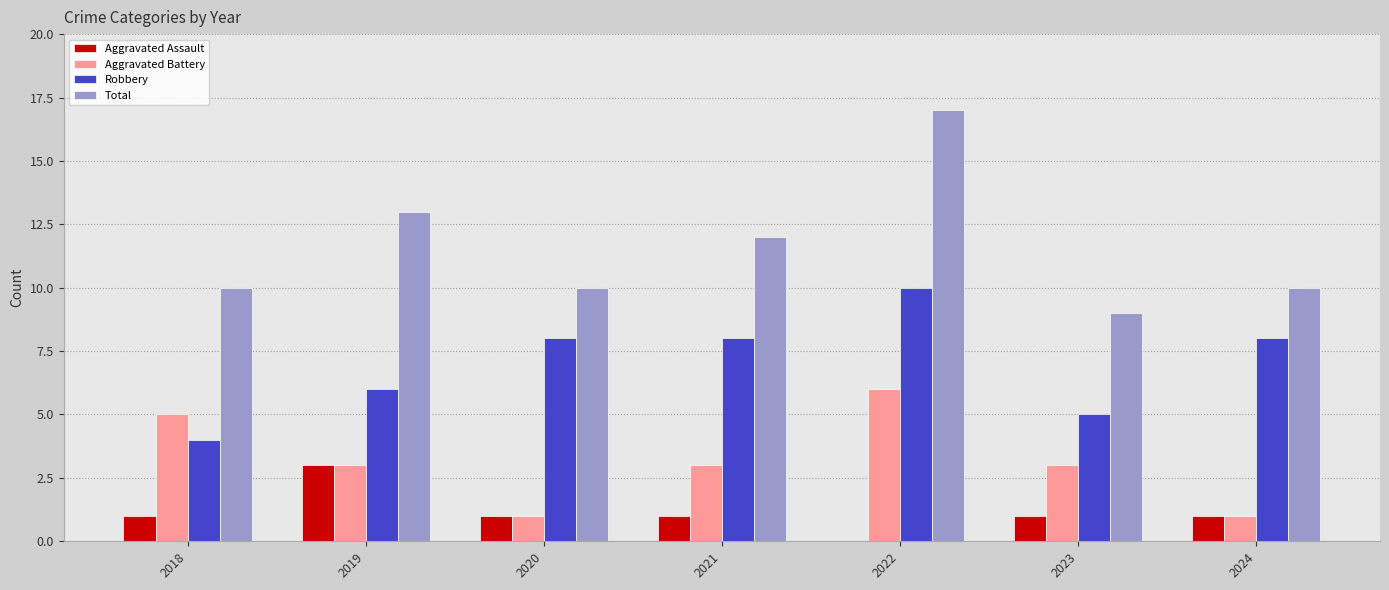

Which category has the highest value in the Aggravated Battery series?

2022